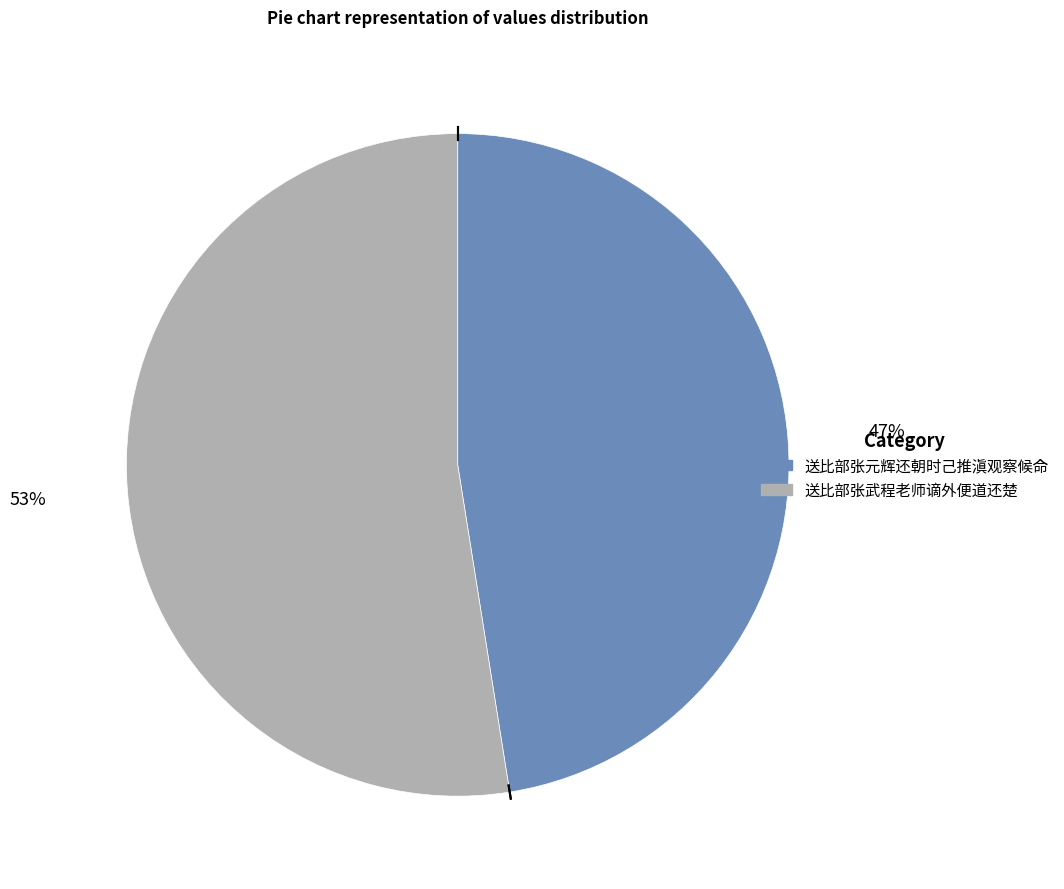

To the nearest percent, what is the average slice percentage?

50%